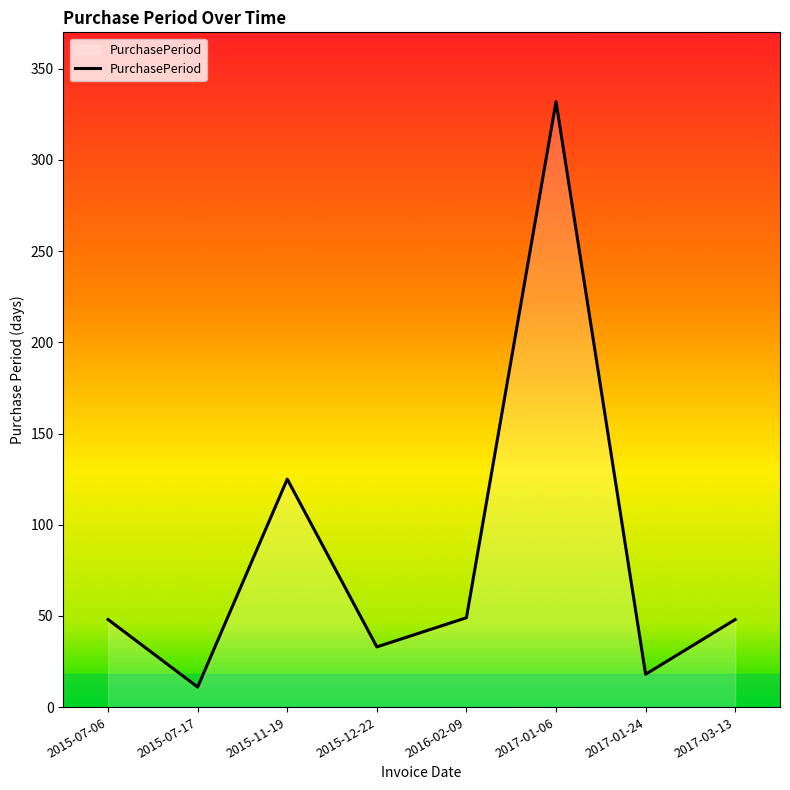

What is the approximate value at 2015-07-06?

48